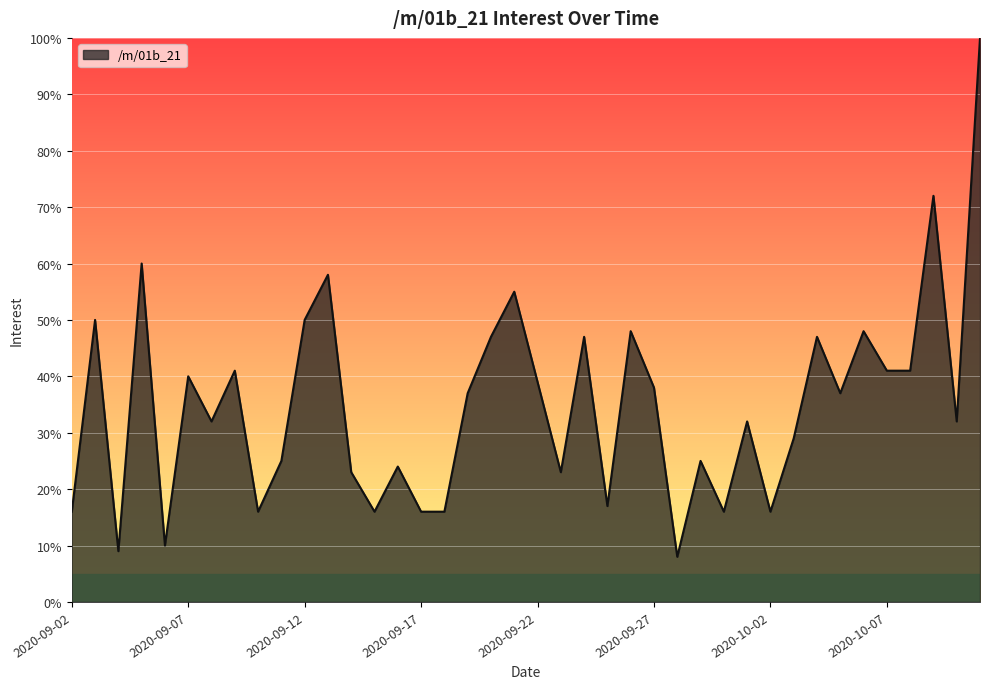

What is the smallest value displayed?

8